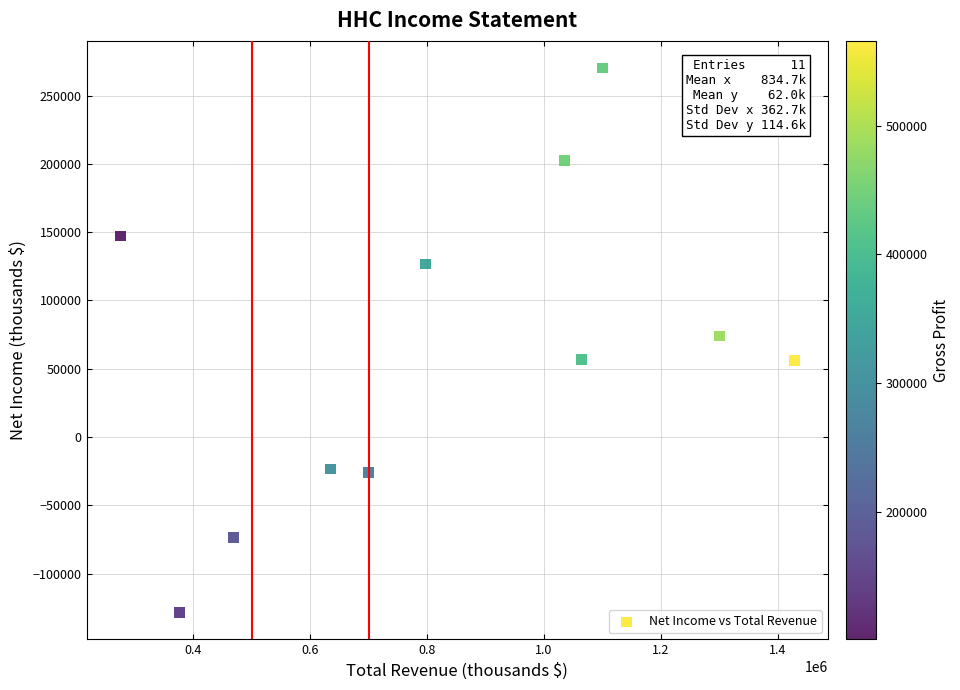

What is the average Y value?

61964